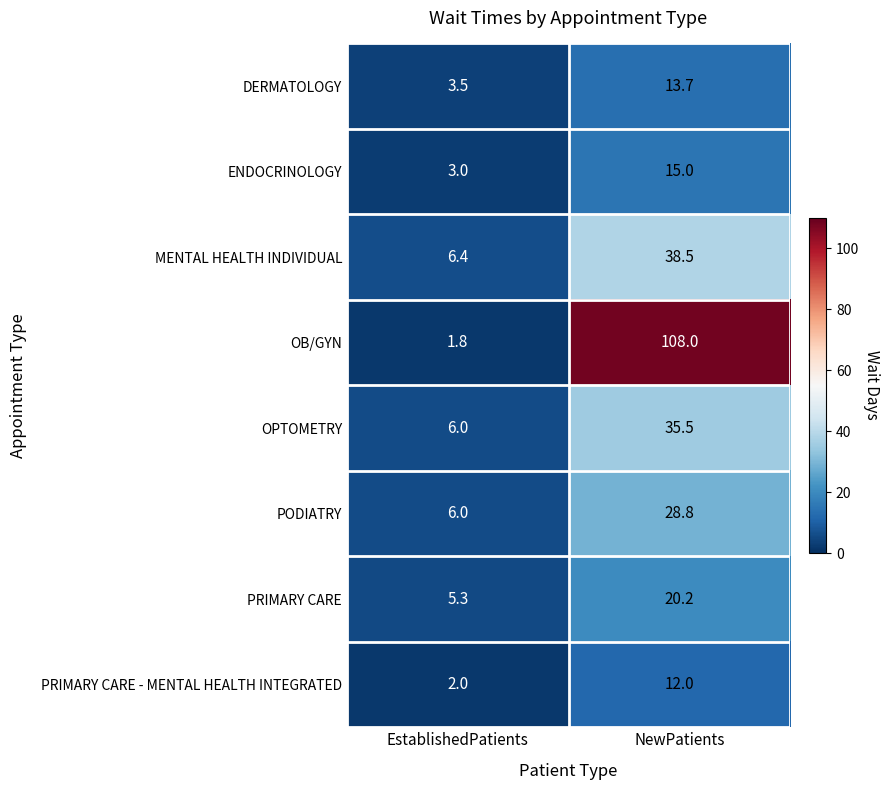

Rank the series at NewPatients from highest to lowest value.

OB/GYN, MENTAL HEALTH INDIVIDUAL, OPTOMETRY, PODIATRY, PRIMARY CARE, ENDOCRINOLOGY, DERMATOLOGY, PRIMARY CARE - MENTAL HEALTH INTEGRATED